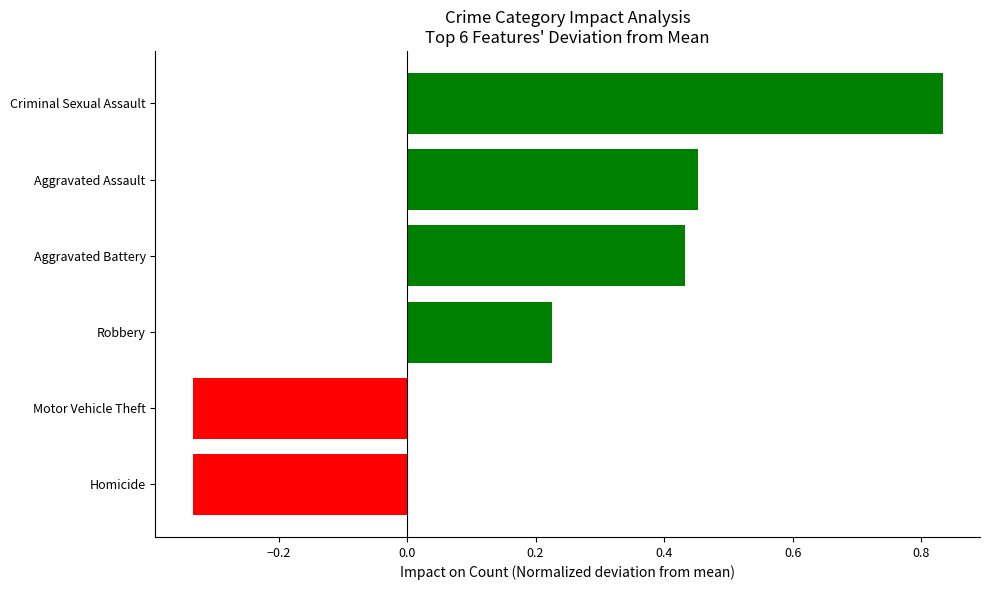

What is the difference between the maximum and second lowest values?

1.2